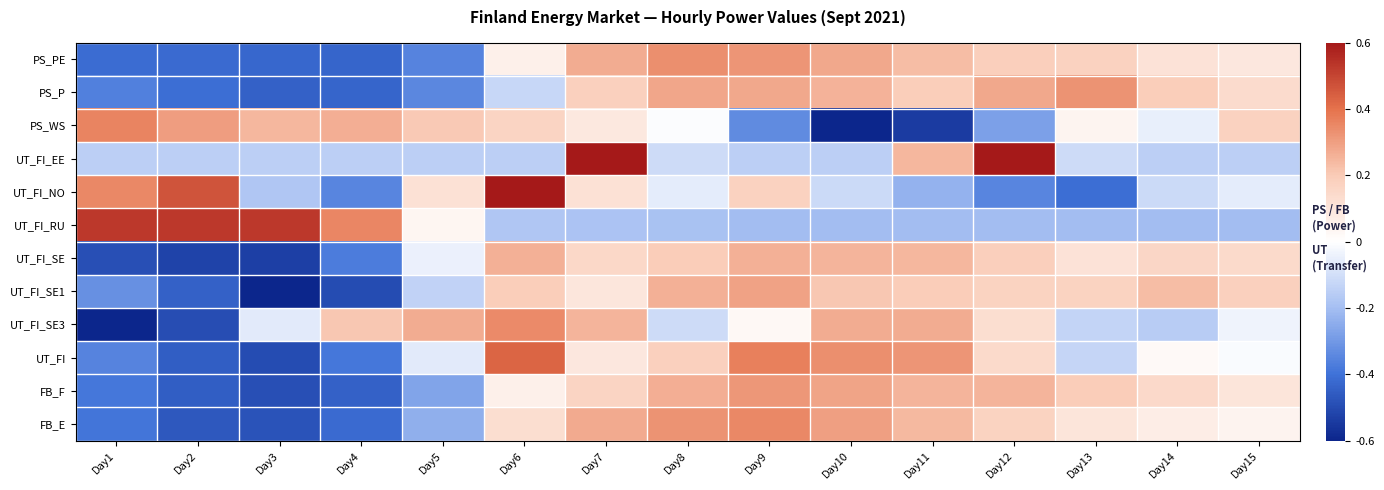

What is the difference between the second highest and minimum values in the UT_FI_SE3 series?

0.9